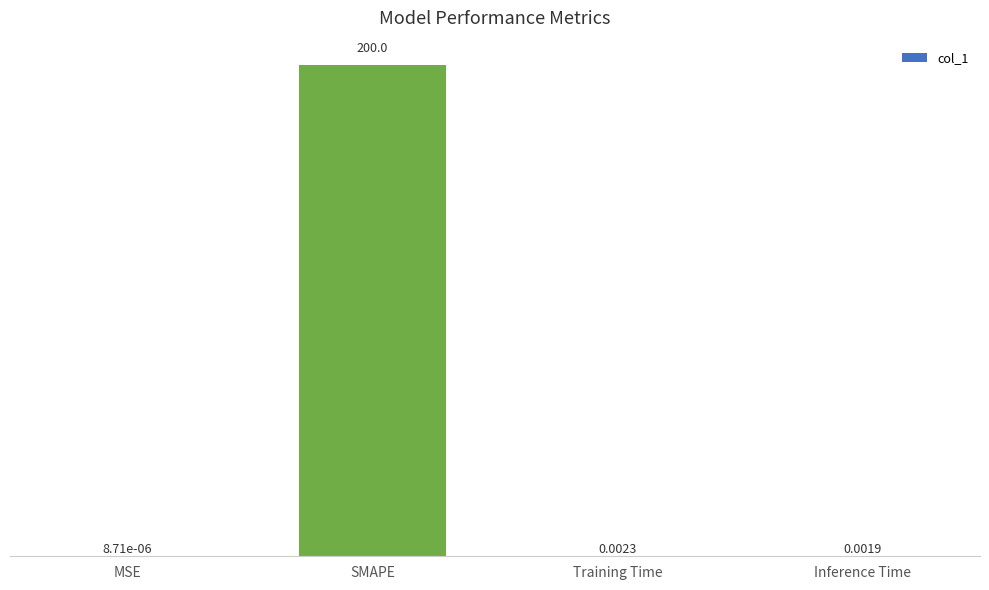

Which category has the highest value across all series?

SMAPE